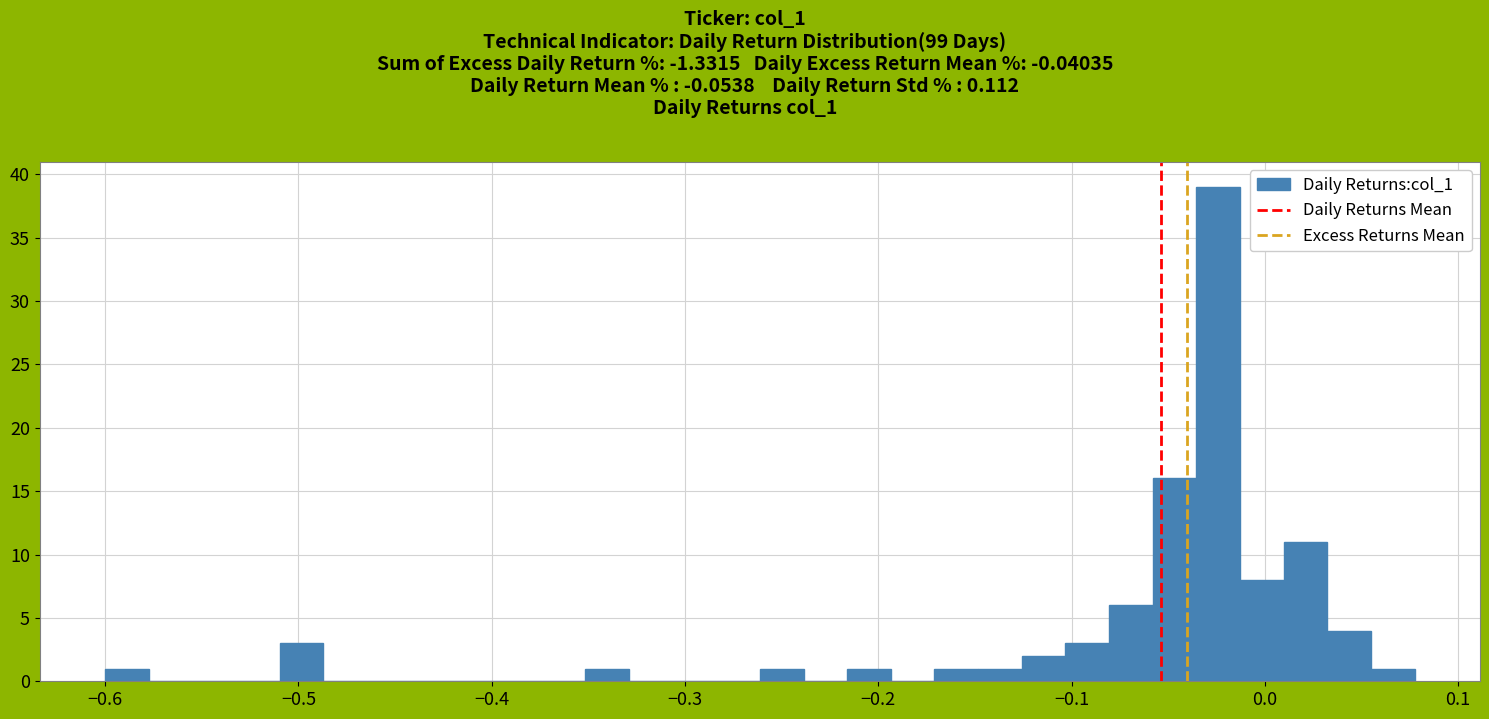

Around what value on the x-axis is the tallest bar? Give the approximate position of its centre, as read against the axis.

-0.02